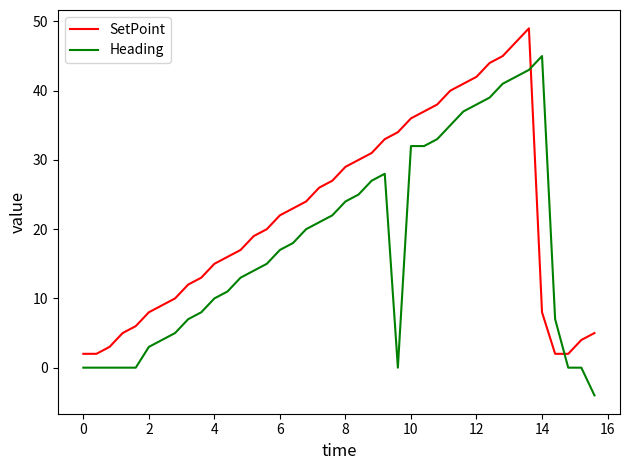

List the series in order of their peak value, highest first.

SetPoint, Heading